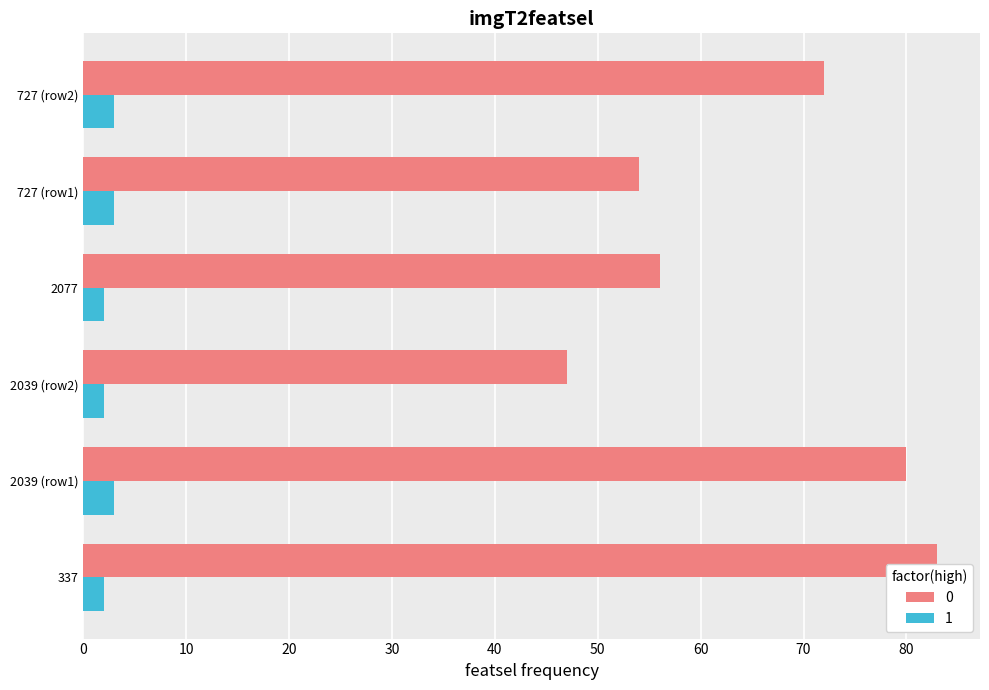

How many series are shown in this chart?

2